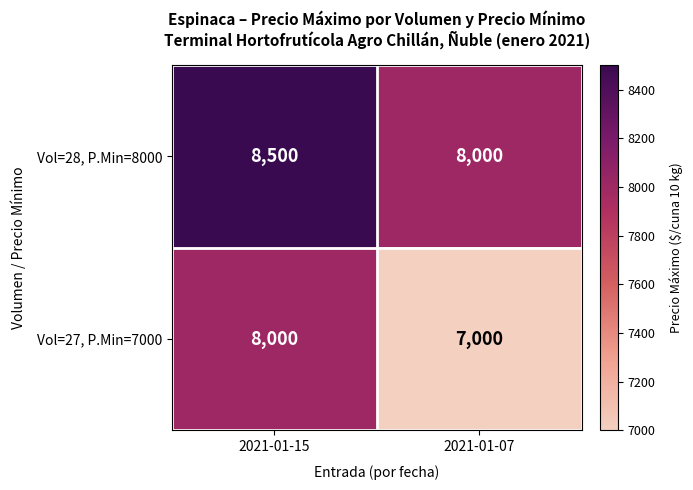

The Vol=27, P.Min=7000 series shows 8000 at 2021-01-15. True or false?

True